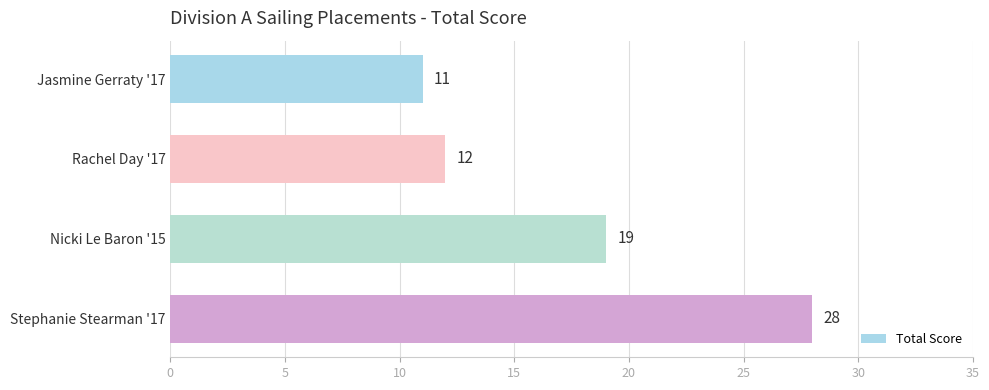

How many bars are there in total?

4